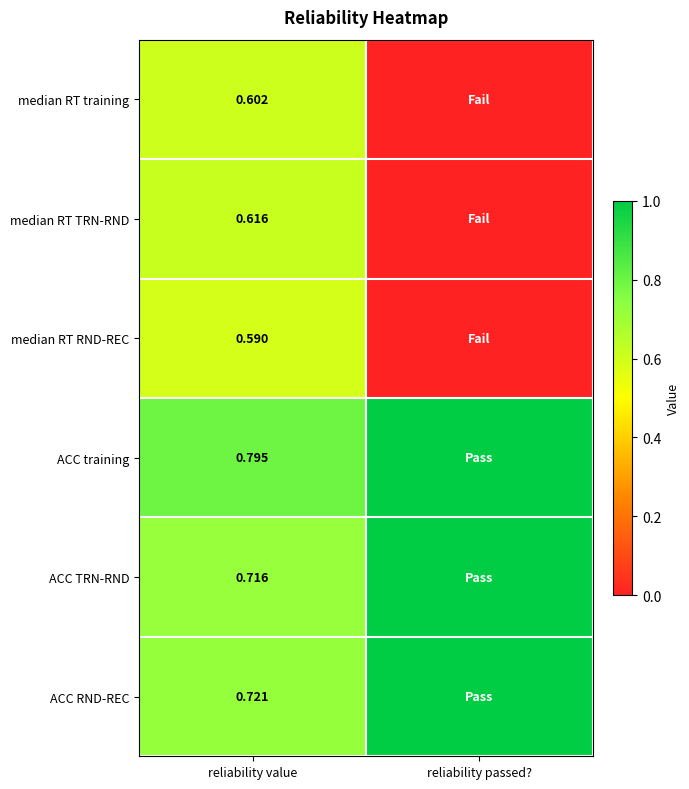

Rank the series at reliability passed? from lowest to highest value.

median RT training, median RT TRN-RND, median RT RND-REC, ACC training, ACC TRN-RND, ACC RND-REC